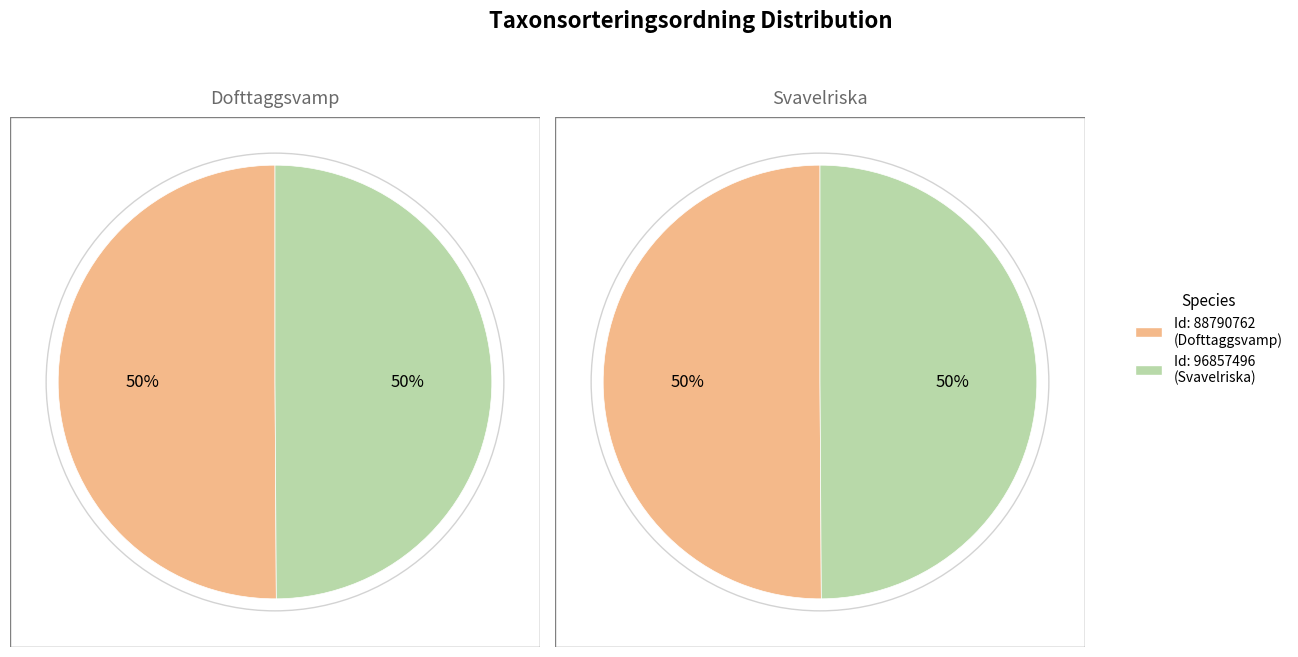

True or false: 88790762 accounts for 50% of the total.

True